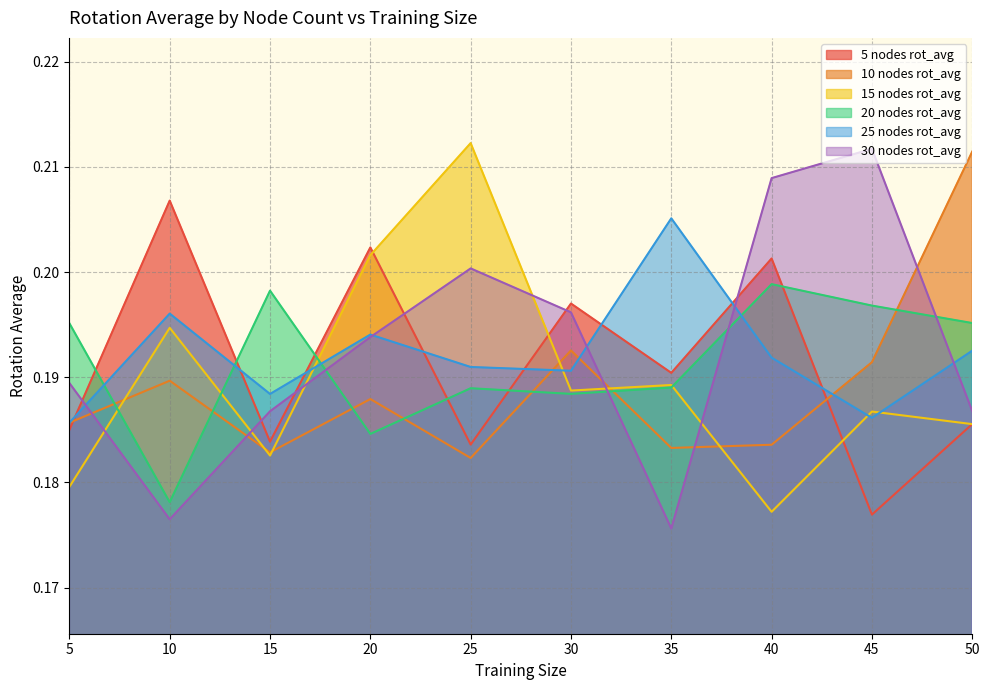

What is the value of the 15 nodes rot_avg point at the 4th from the left?

0.2